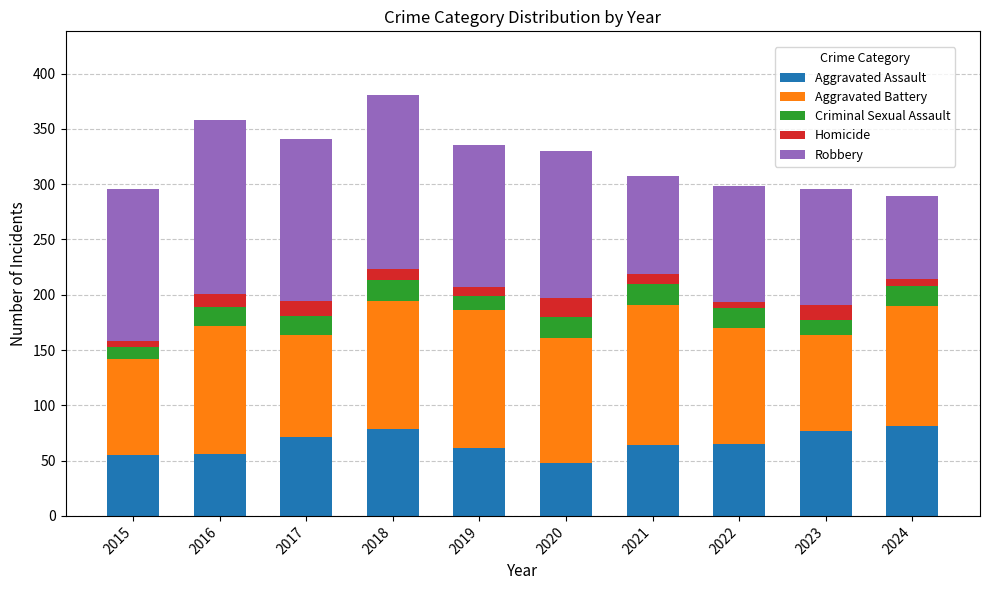

How many series are shown in this chart?

5